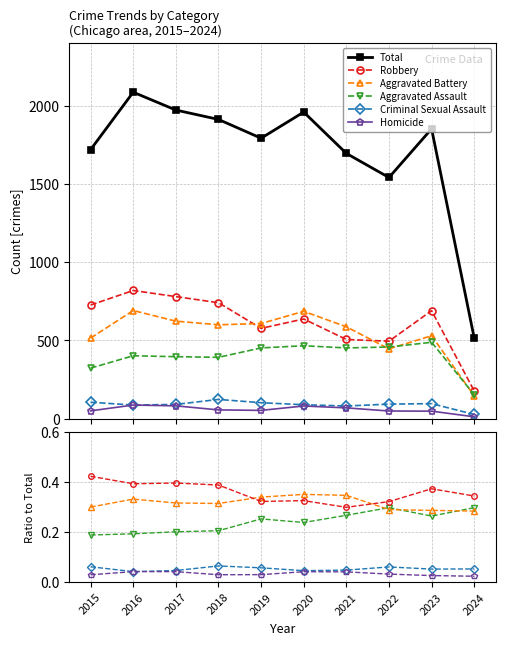

Reading right to left, extract all data points from this chart.

Total: 2024=515.0	2023=1852.0	2022=1541.0	2021=1695.0	2020=1959.0	2019=1792.0	2018=1912.0	2017=1972.0	2016=2086.0	2015=1719.0
Robbery: 2024=0.3	2023=0.4	2022=0.3	2021=0.3	2020=0.3	2019=0.3	2018=0.4	2017=0.4	2016=0.4	2015=0.4
Aggravated Battery: 2024=0.3	2023=0.3	2022=0.3	2021=0.3	2020=0.4	2019=0.3	2018=0.3	2017=0.3	2016=0.3	2015=0.3
Aggravated Assault: 2024=0.3	2023=0.3	2022=0.3	2021=0.3	2020=0.2	2019=0.3	2018=0.2	2017=0.2	2016=0.2	2015=0.2
Criminal Sexual Assault: 2024=0.1	2023=0.1	2022=0.1	2021=0.0	2020=0.0	2019=0.1	2018=0.1	2017=0.0	2016=0.0	2015=0.1
Homicide: 2024=0.0	2023=0.0	2022=0.0	2021=0.0	2020=0.0	2019=0.0	2018=0.0	2017=0.0	2016=0.0	2015=0.0